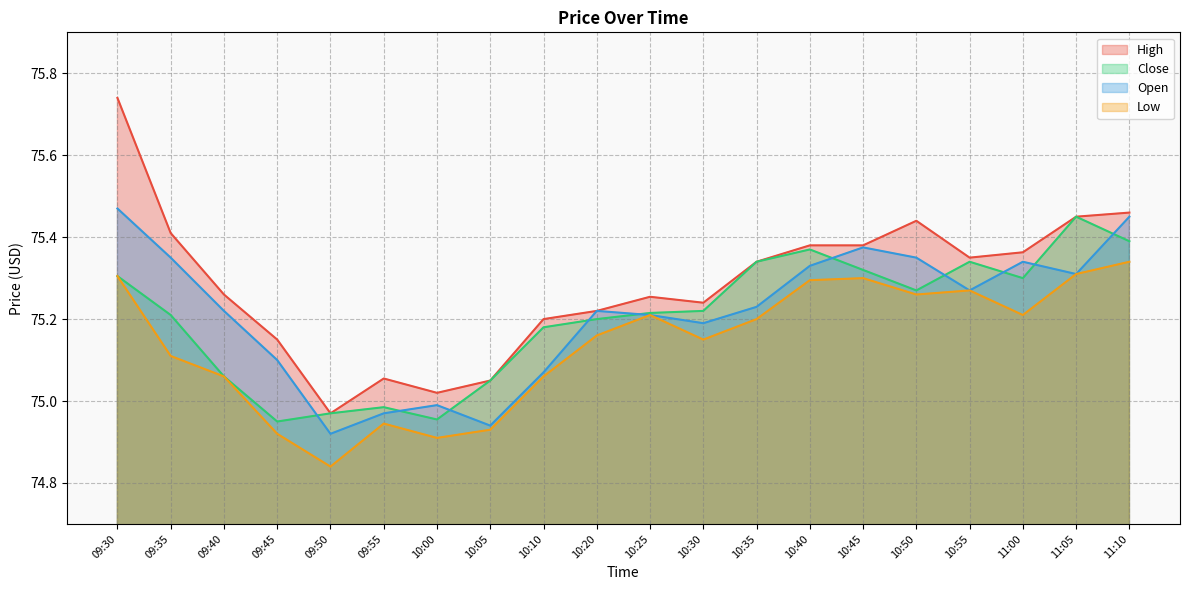

What is the sum of all Open values?

1504.3